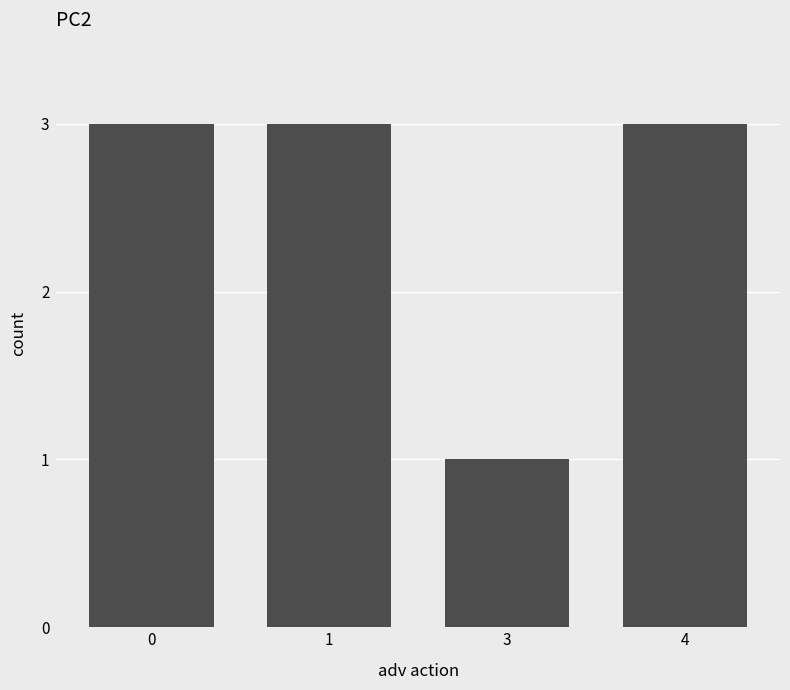

Count the number of categories in the chart.

4